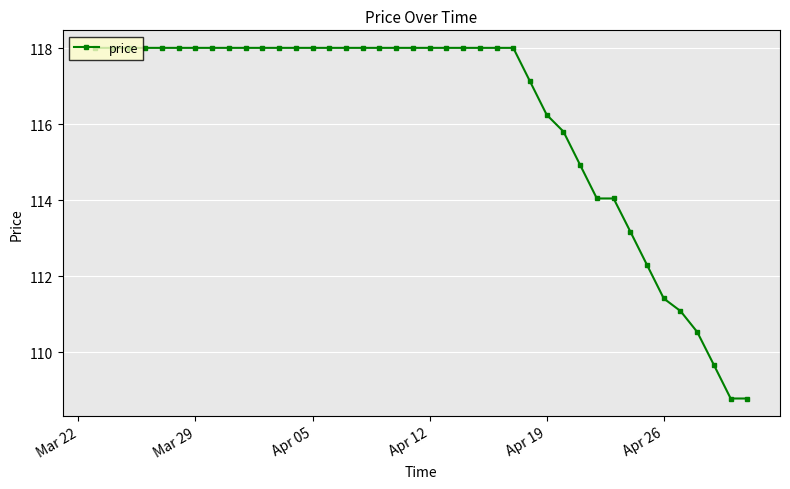

Is this an area chart (filled region under the line)?

No